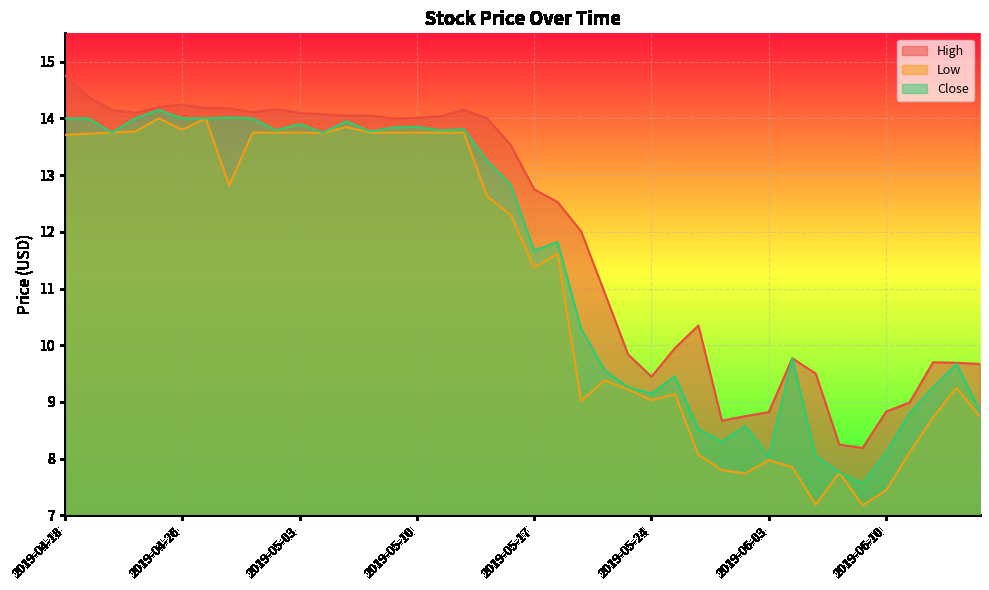

At how many categories does at least one series exceed 7?

40